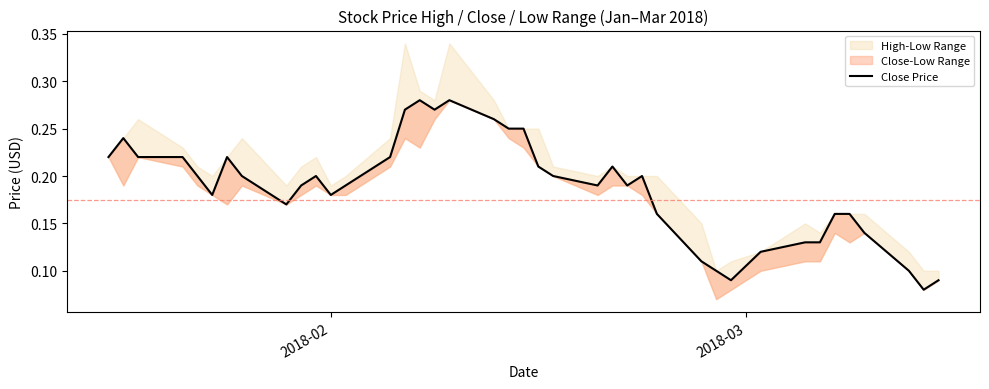

True or false: there are more than 2 points higher than both neighbors.

True